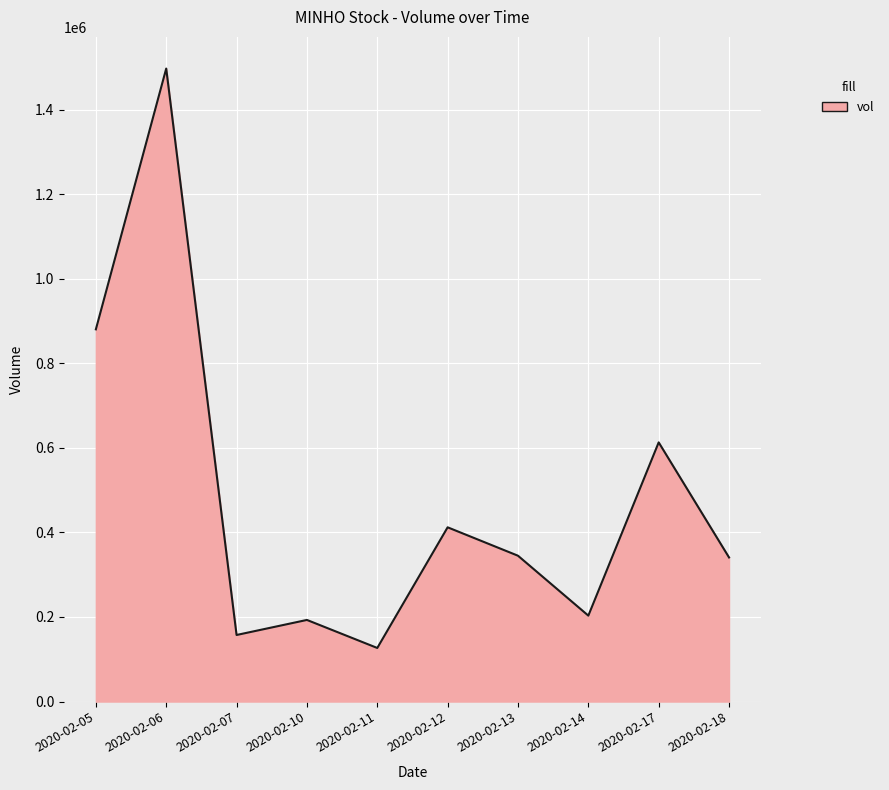

What is the greatest value displayed?

1497300